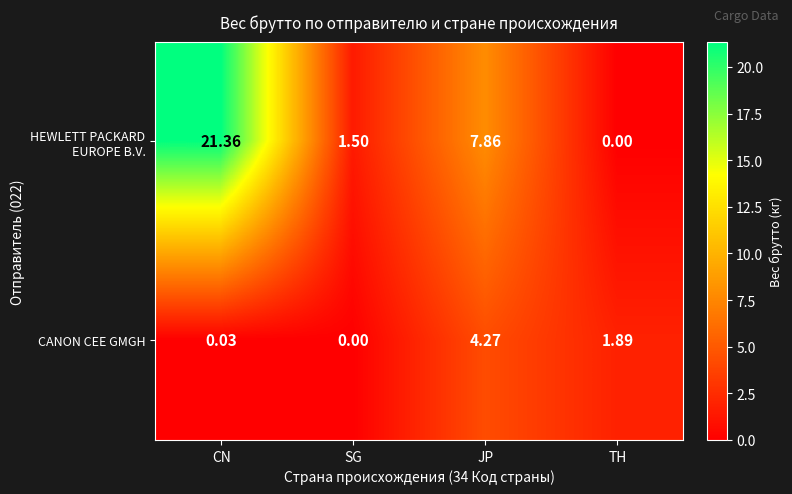

At which category is the sum across all series the highest?

CN